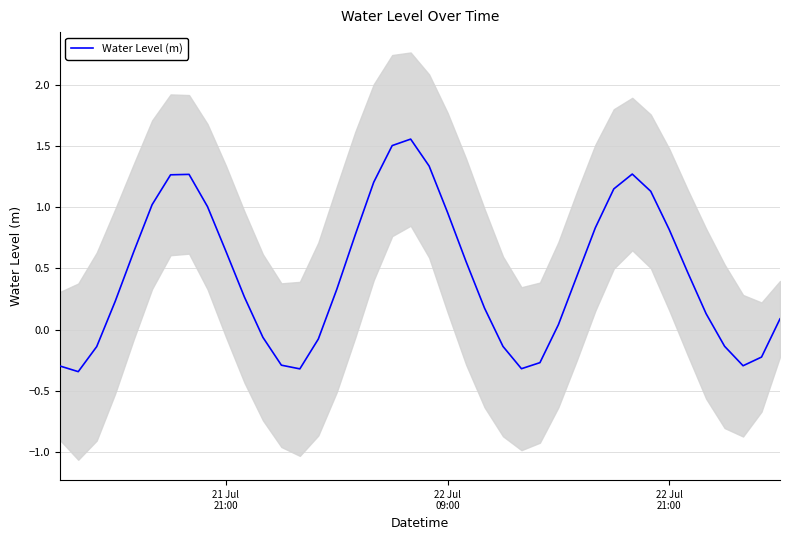

What is the difference between the second highest and minimum values?

1.8